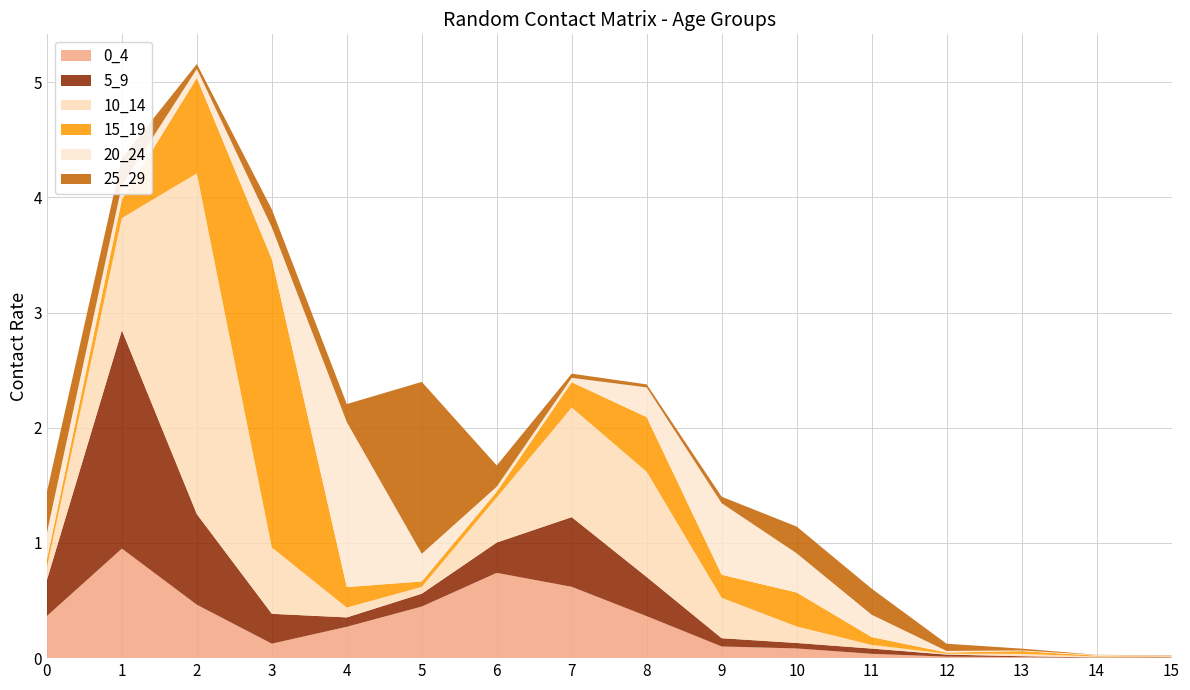

Reading left to right, extract all data points from this chart.

0_4: 0=0.4	1=1.0	2=0.5	3=0.1	4=0.3	5=0.4	6=0.7	7=0.6	8=0.4	9=0.1	10=0.1	11=0.0	12=0.0	13=0.0	14=0.0	15=0.0
5_9: 0=0.3	1=1.9	2=0.8	3=0.3	4=0.1	5=0.1	6=0.3	7=0.6	8=0.3	9=0.1	10=0.0	11=0.0	12=0.0	13=0.0	14=0.0	15=0.0
10_14: 0=0.1	1=1.0	2=3.0	3=0.6	4=0.1	5=0.1	6=0.4	7=1.0	8=0.9	9=0.4	10=0.1	11=0.0	12=0.0	13=0.0	14=0.0	15=0.0
15_19: 0=0.1	1=0.2	2=0.8	3=2.5	4=0.2	5=0.0	6=0.1	7=0.2	8=0.5	9=0.2	10=0.3	11=0.1	12=0.0	13=0.0	14=0.0	15=0.0
20_24: 0=0.2	1=0.1	2=0.1	3=0.3	4=1.4	5=0.2	6=0.0	7=0.0	8=0.3	9=0.6	10=0.3	11=0.2	12=0.0	13=0.0	14=0.0	15=0.0
25_29: 0=0.4	1=0.2	2=0.0	3=0.2	4=0.2	5=1.5	6=0.2	7=0.0	8=0.0	9=0.1	10=0.2	11=0.2	12=0.1	13=0.0	14=0.0	15=0.0